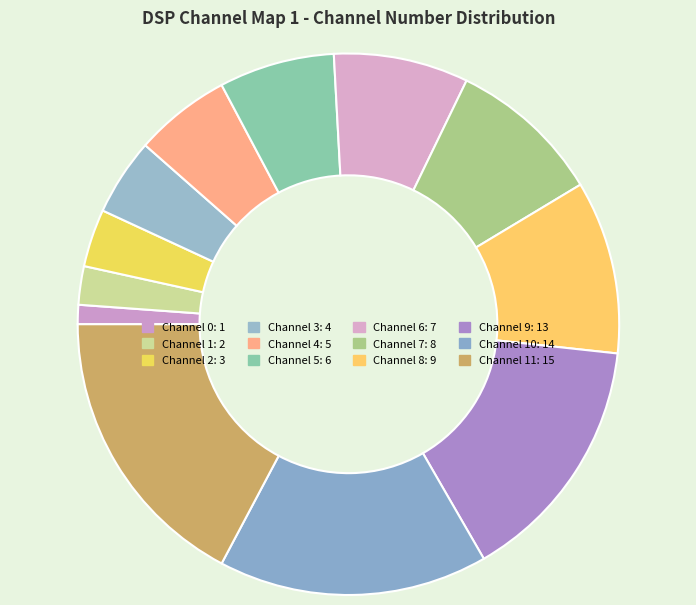

How many segments does this pie chart have?

12